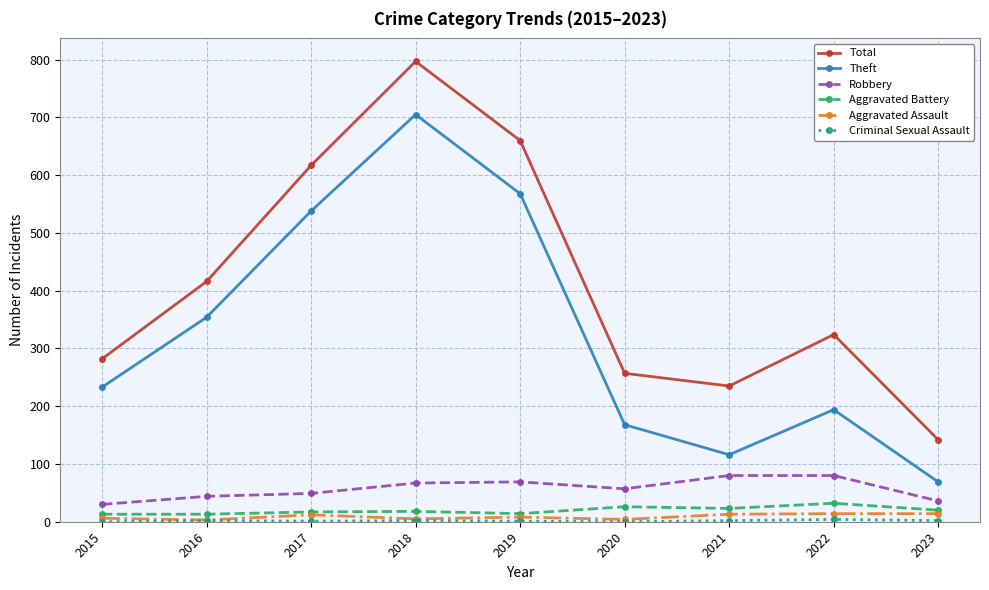

What value does the Total series have at 2017?

617